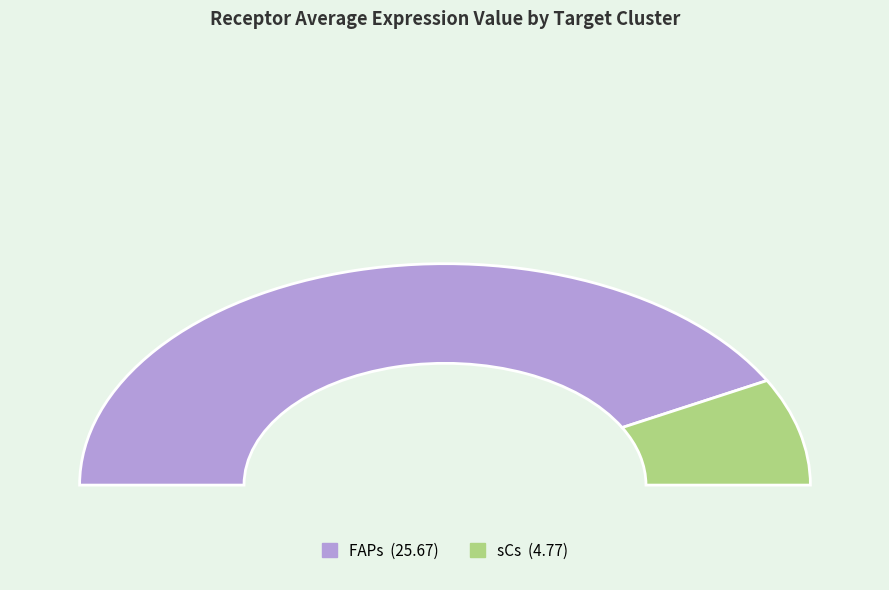

What is the change in value from FAPs to sCs?

-20.9